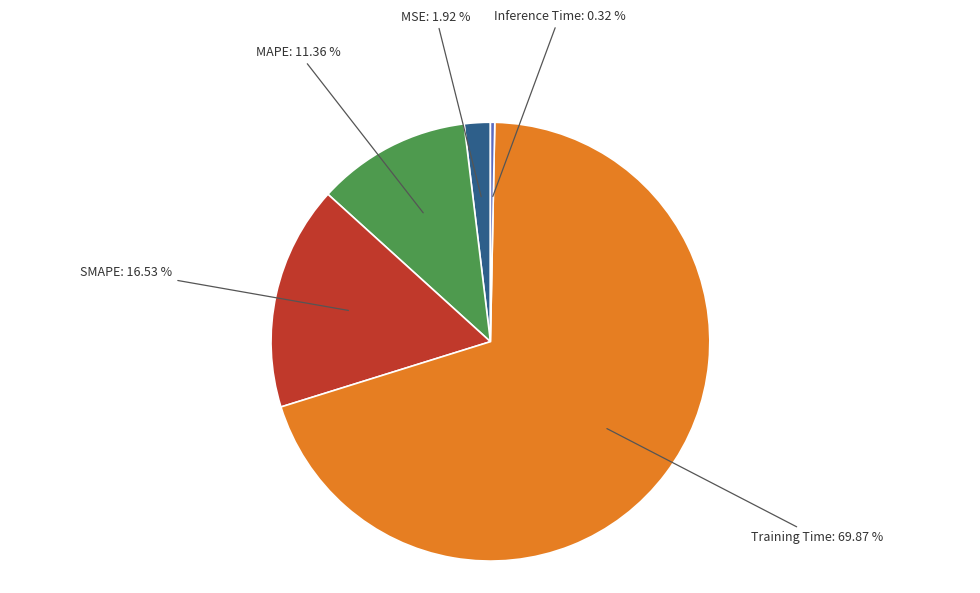

How many segments does this pie chart have?

5